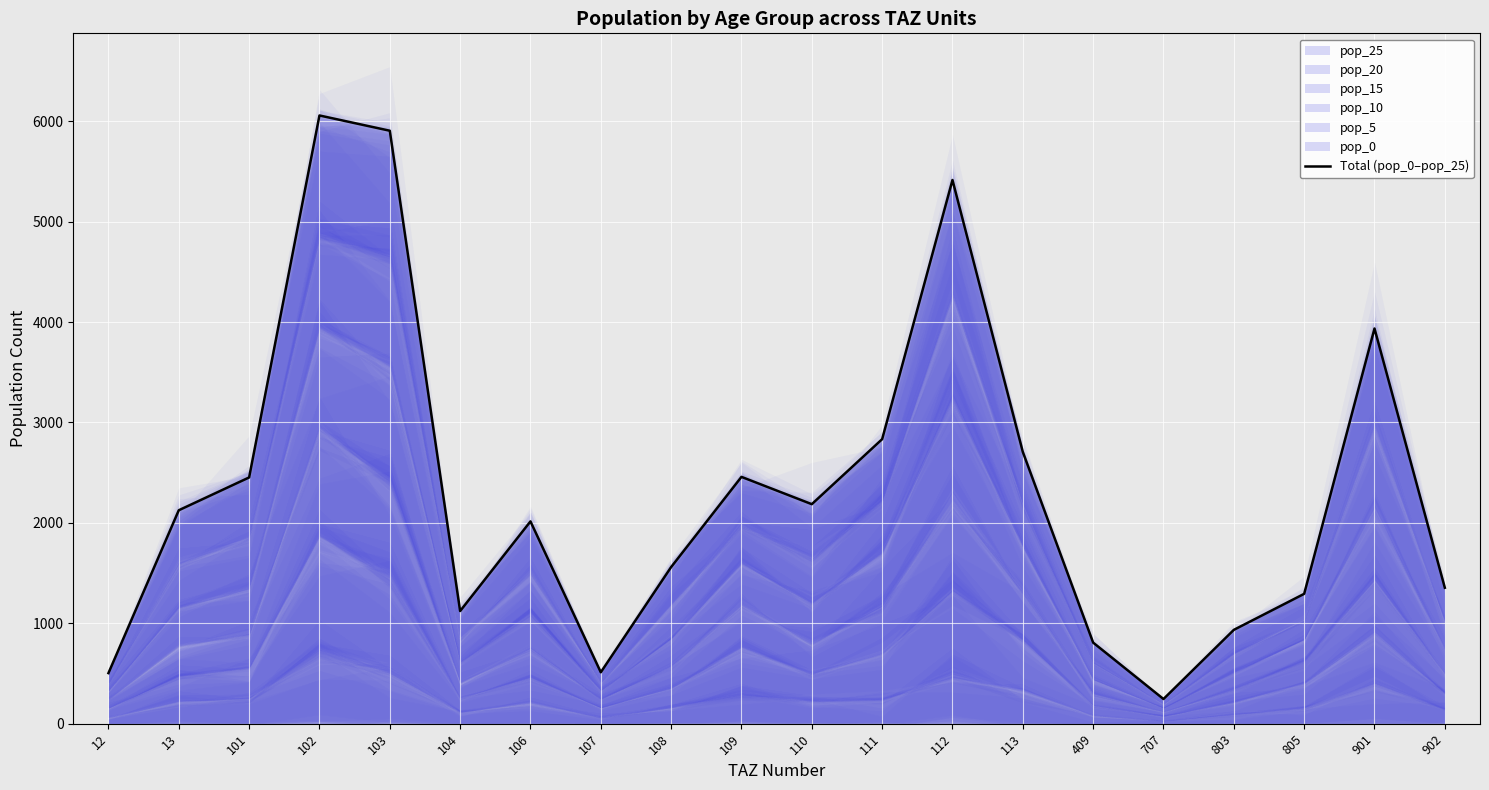

Is it true that the value at 111 is 4258.2?

False